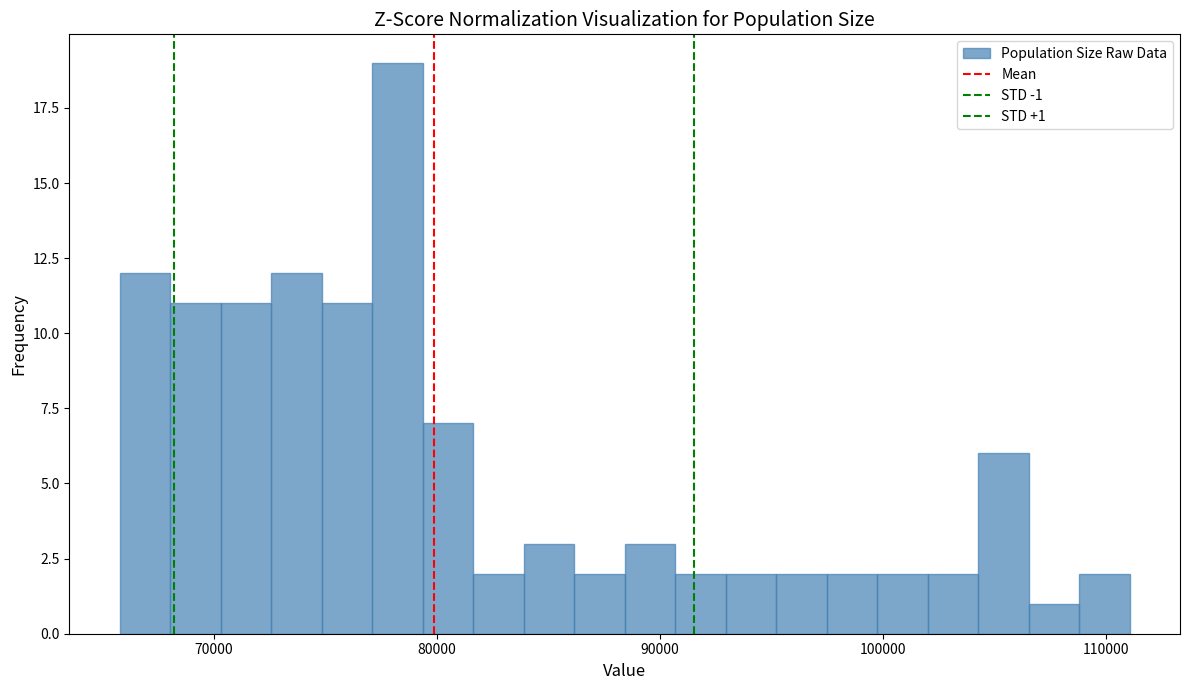

Around what value on the x-axis is the tallest bar? Give the approximate position of its centre, as read against the axis.

78000